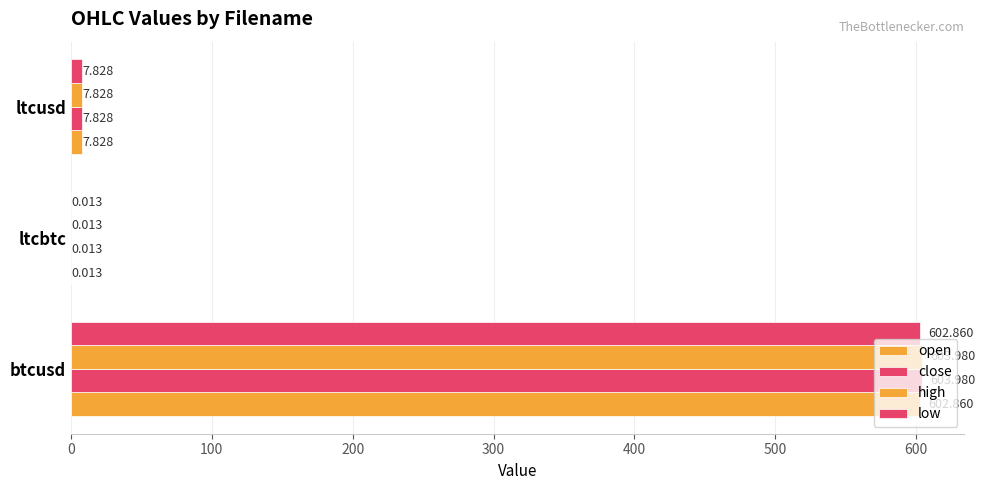

Reading right to left, extract all data points from this chart.

open: 200=7.8	100=0.0	0=602.9
close: 200=7.8	100=0.0	0=604.0
high: 200=7.8	100=0.0	0=604.0
low: 200=7.8	100=0.0	0=602.9